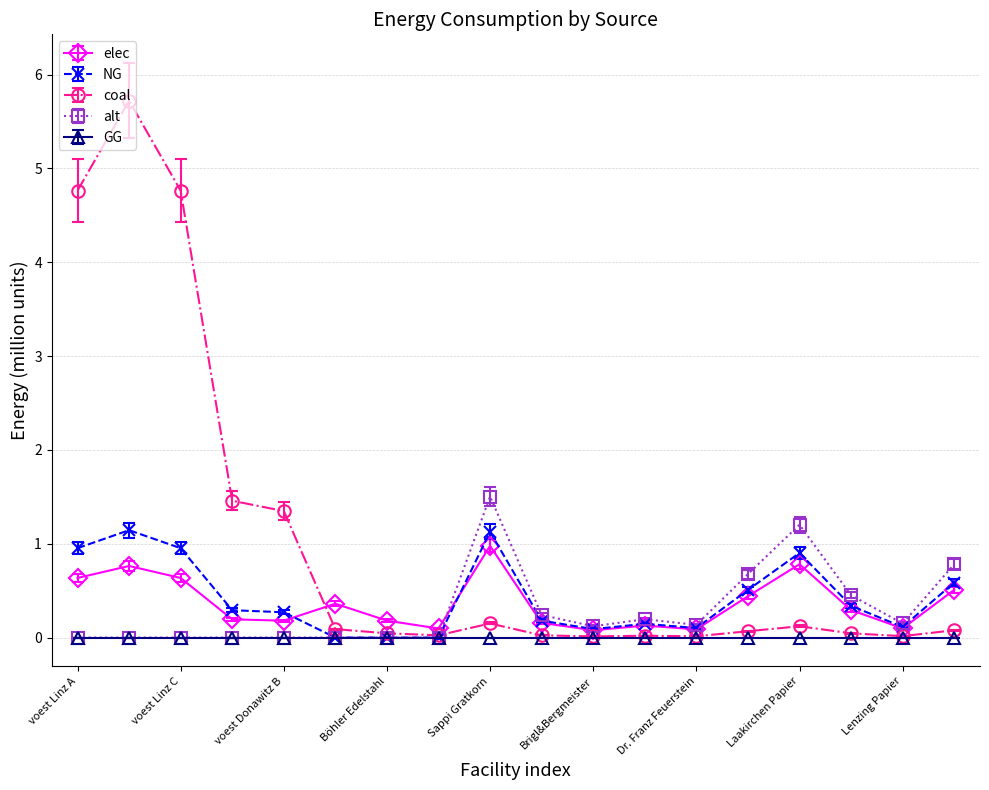

How many lines are shown in the chart?

5